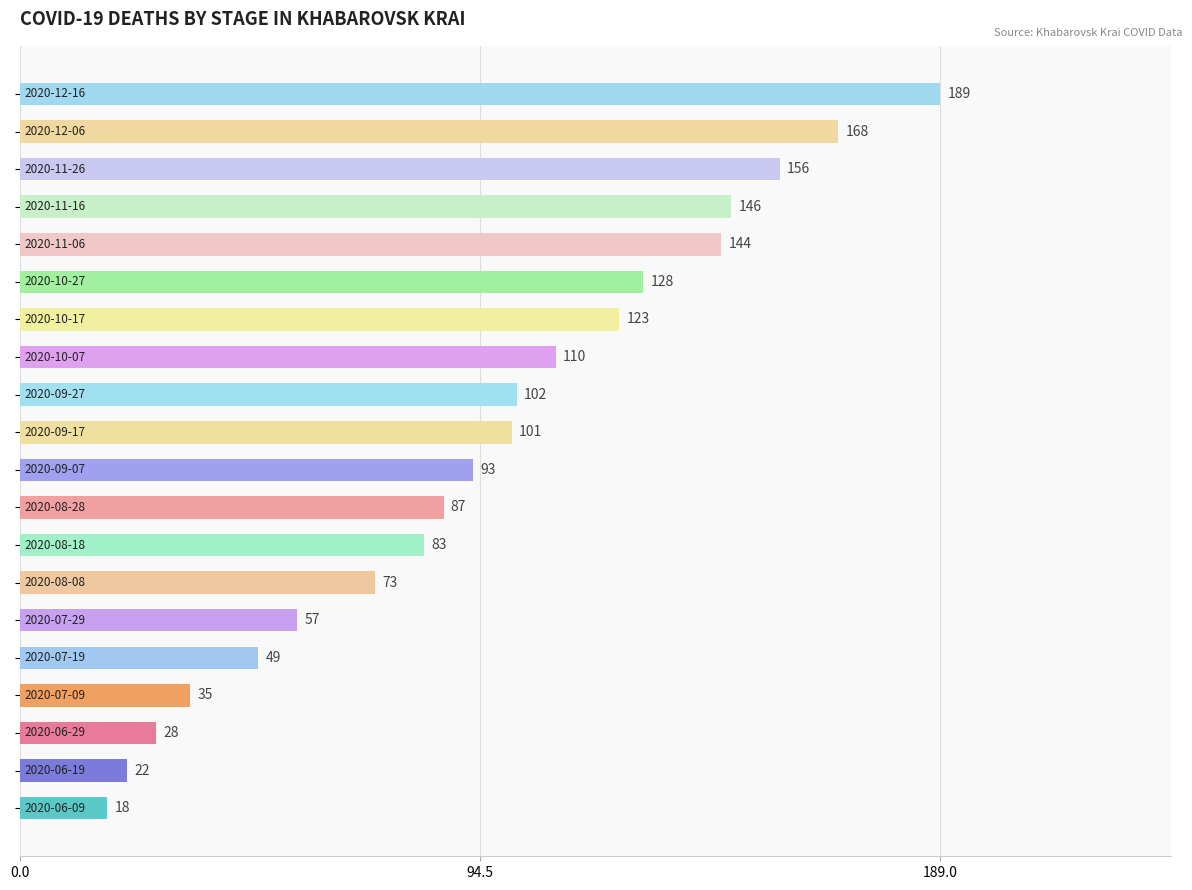

What is the maximum value shown in the chart?

189